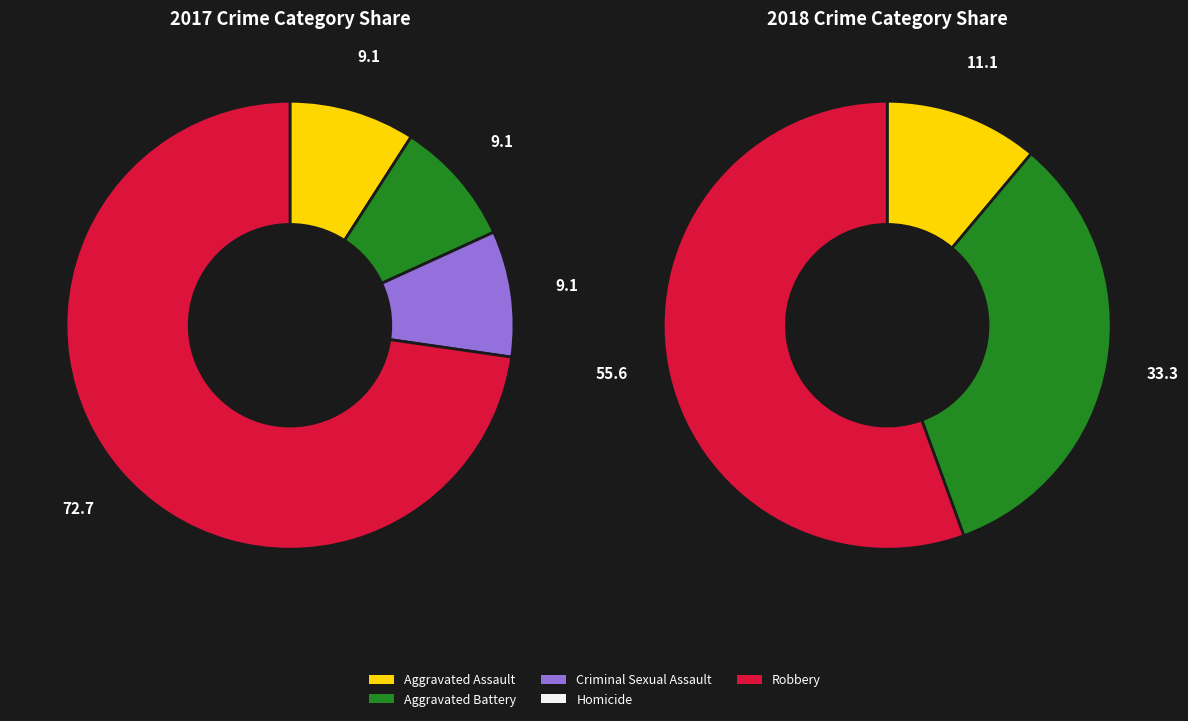

Which slice represents more than half of the pie?

4